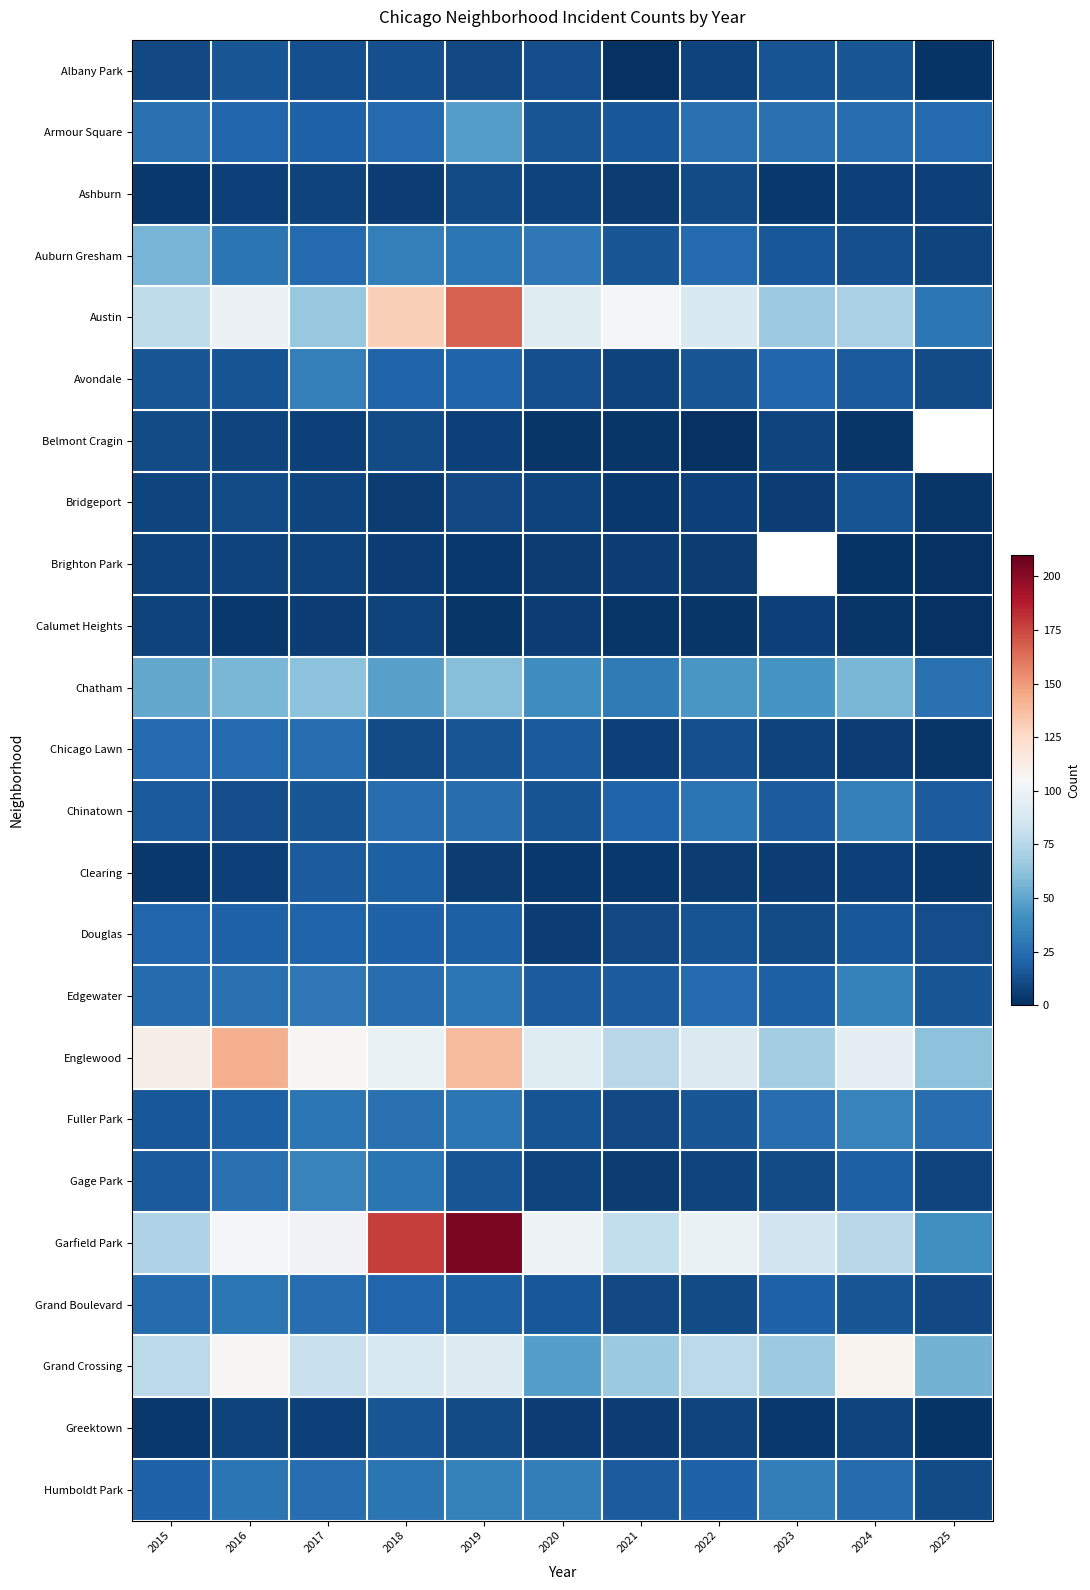

Is the value of Ashburn at 2017 greater than the value of Calumet Heights at 2025?

Yes